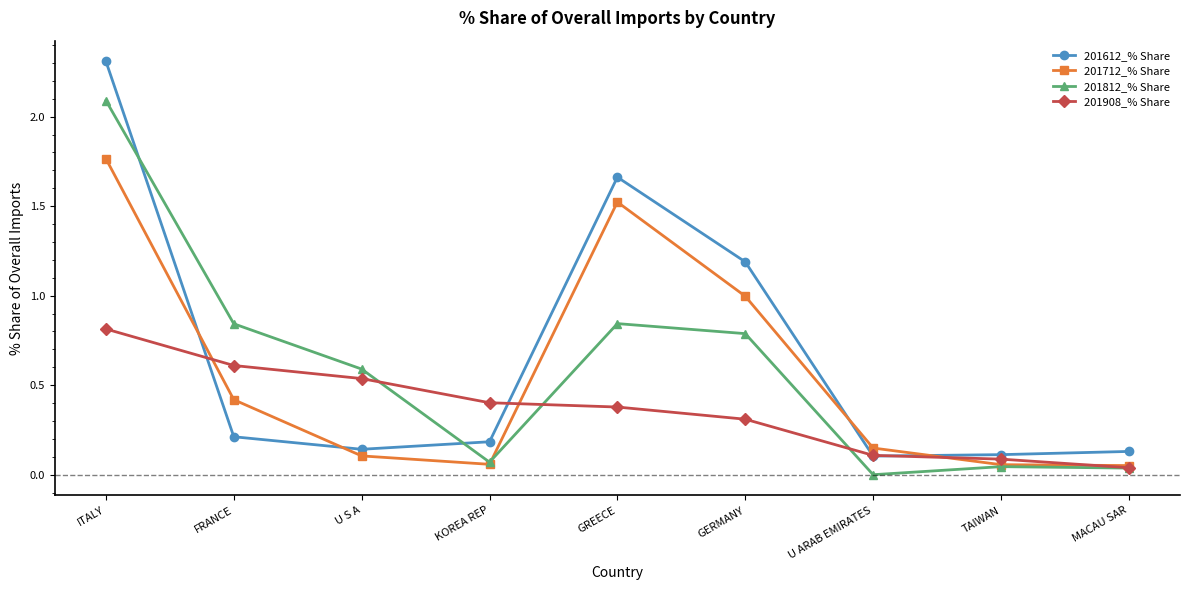

Which series has the largest range (max minus min)?

201612_% Share